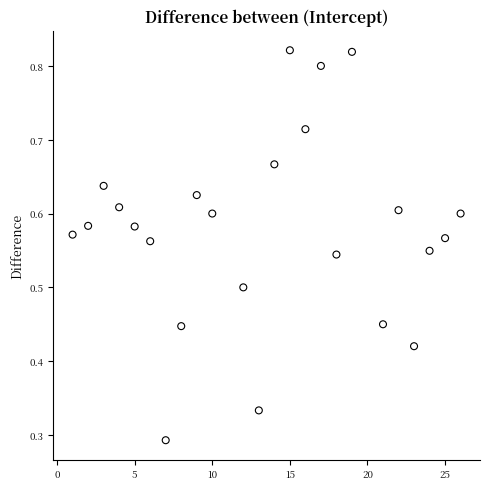

What is the range of X values (max minus min)?

25.0